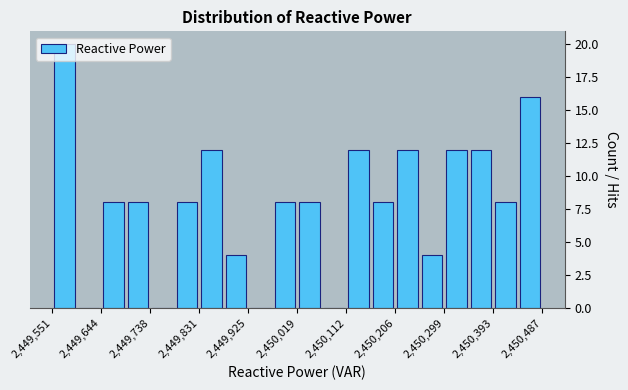

Over which range of the x-axis is the bar tallest?

2449550 to 2449600